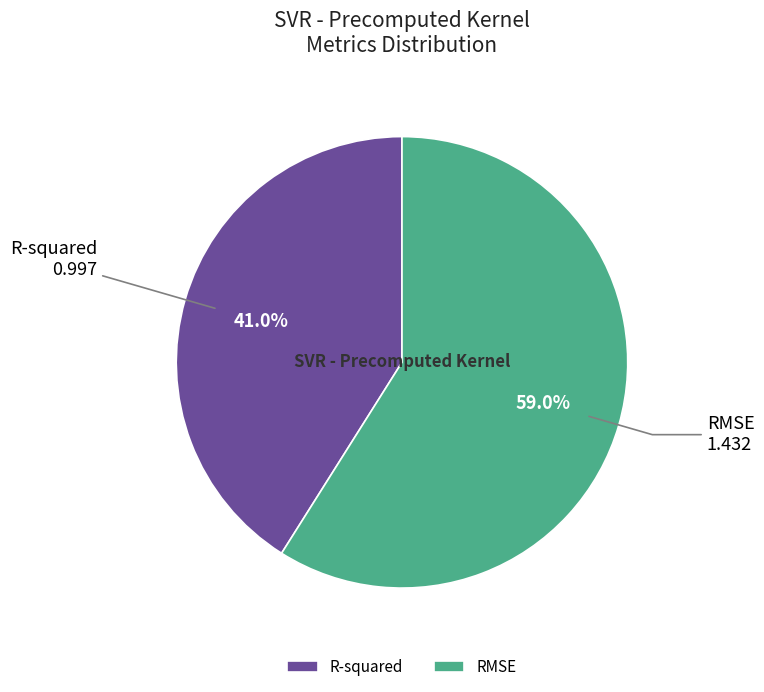

To the nearest percent, what portion does R-squared represent?

41%